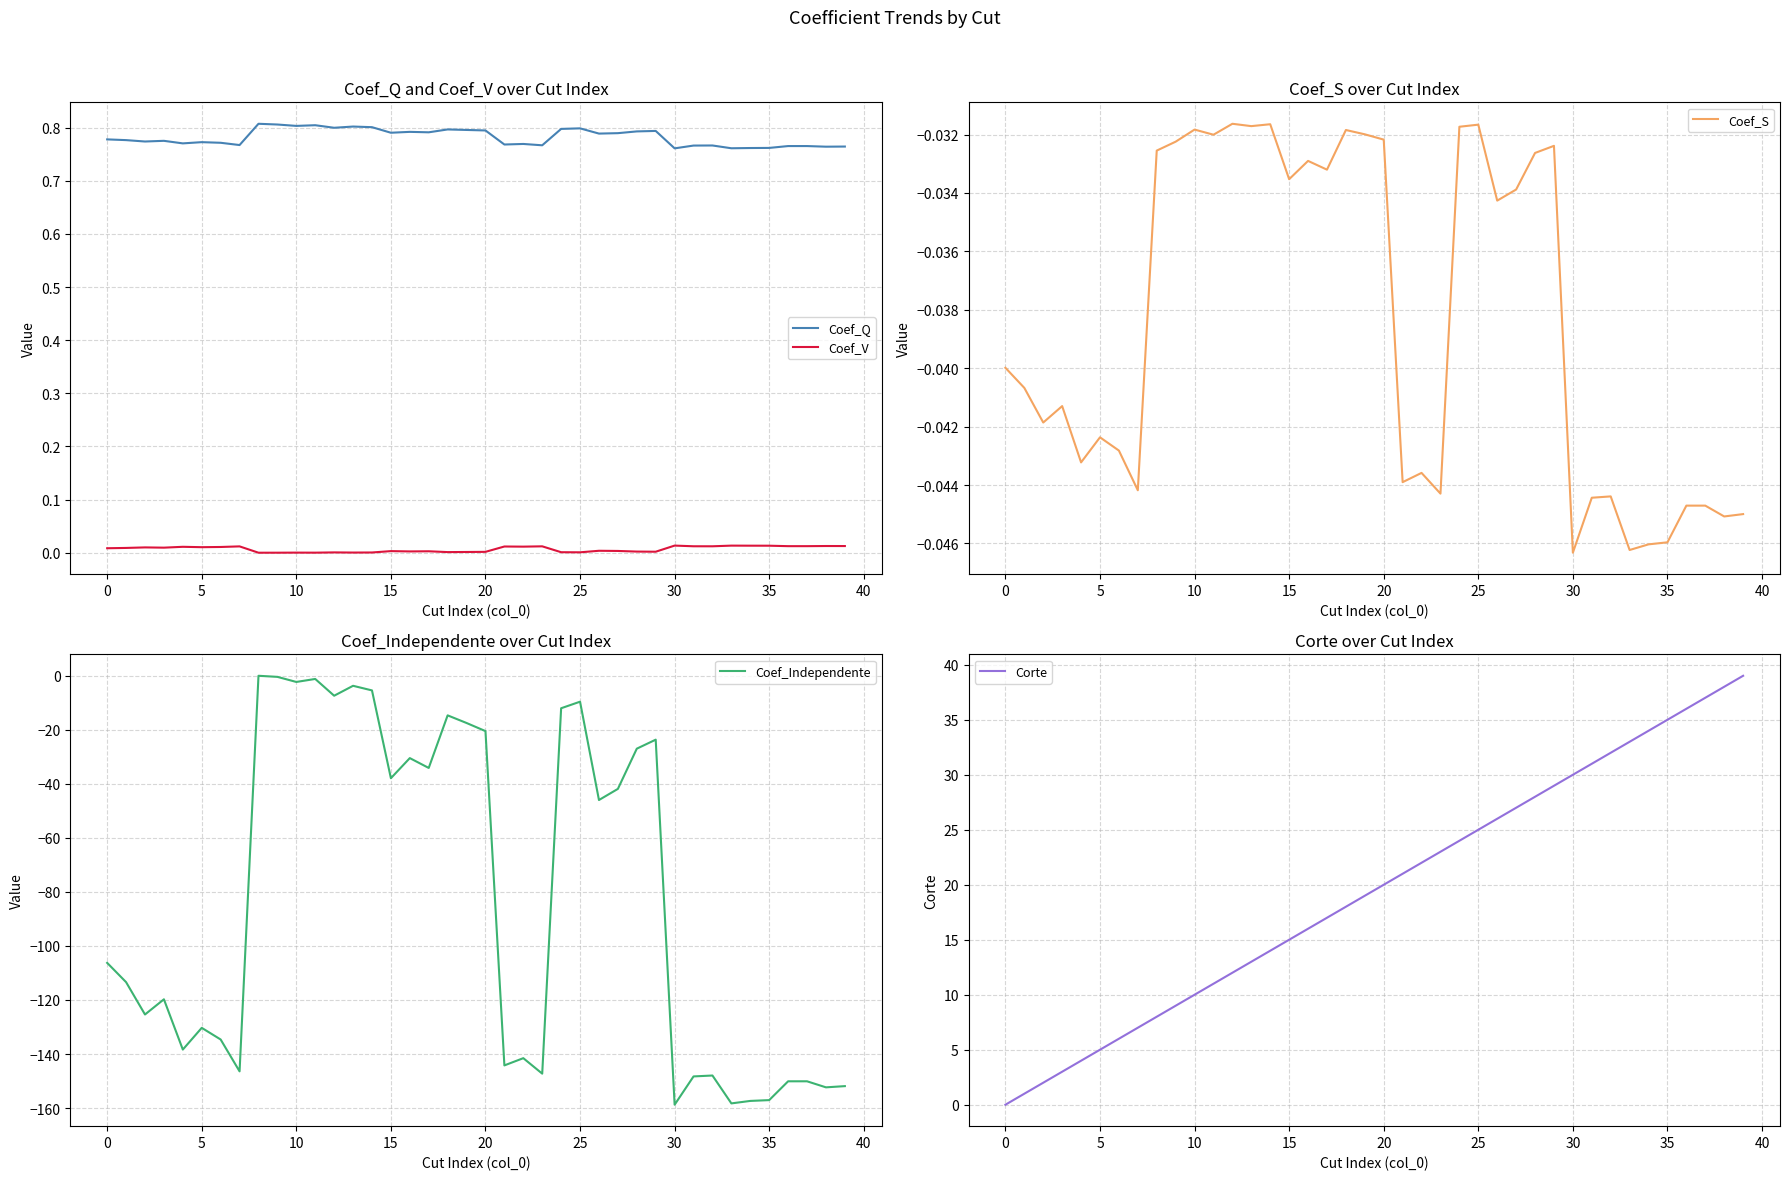

Does the chart have visible grid lines?

Yes